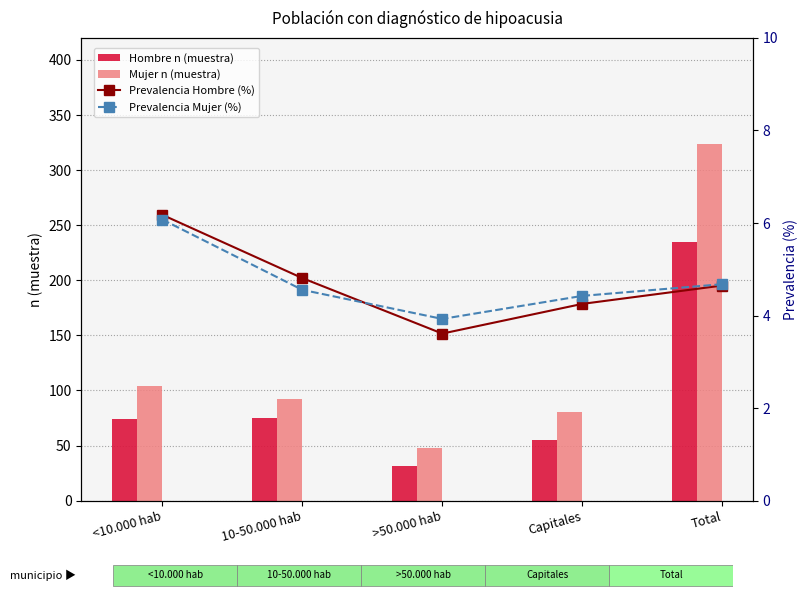

The Hombre n (muestra) series shows 235.0 at Total. True or false?

True